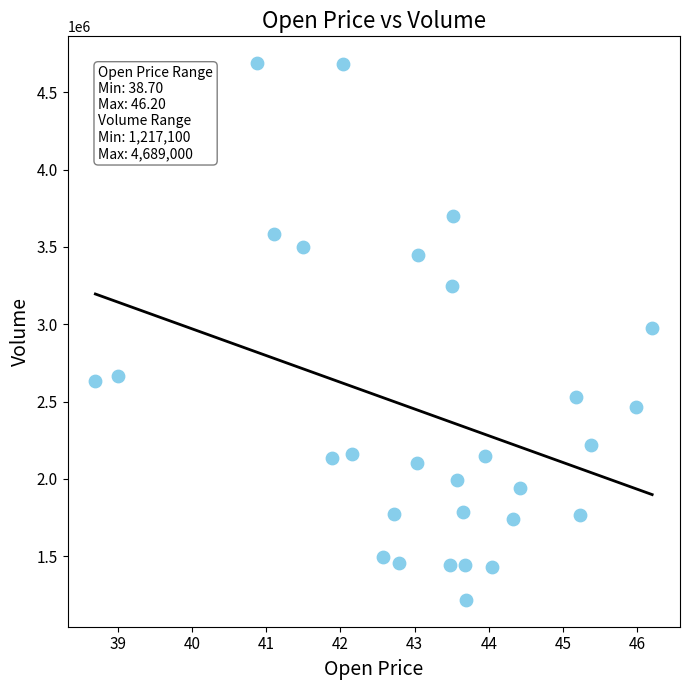

What is the range of Y values (max minus min)?

3471900